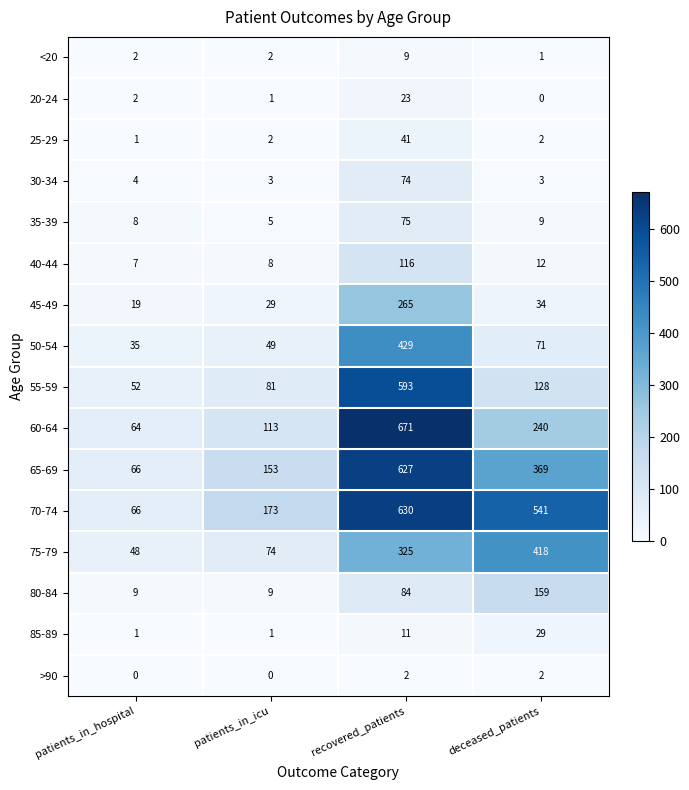

What is the difference between the maximum and minimum values in the 40-44 series?

109